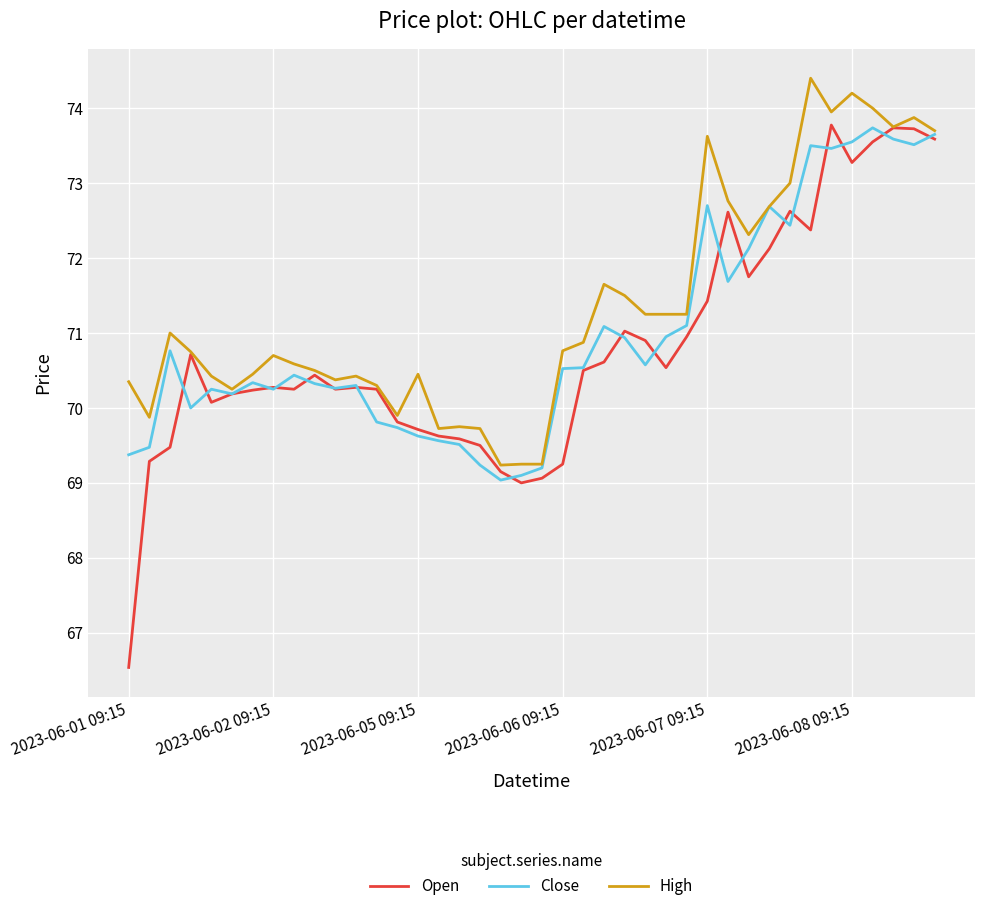

What are all the series names shown in the legend?

Open, Close, High